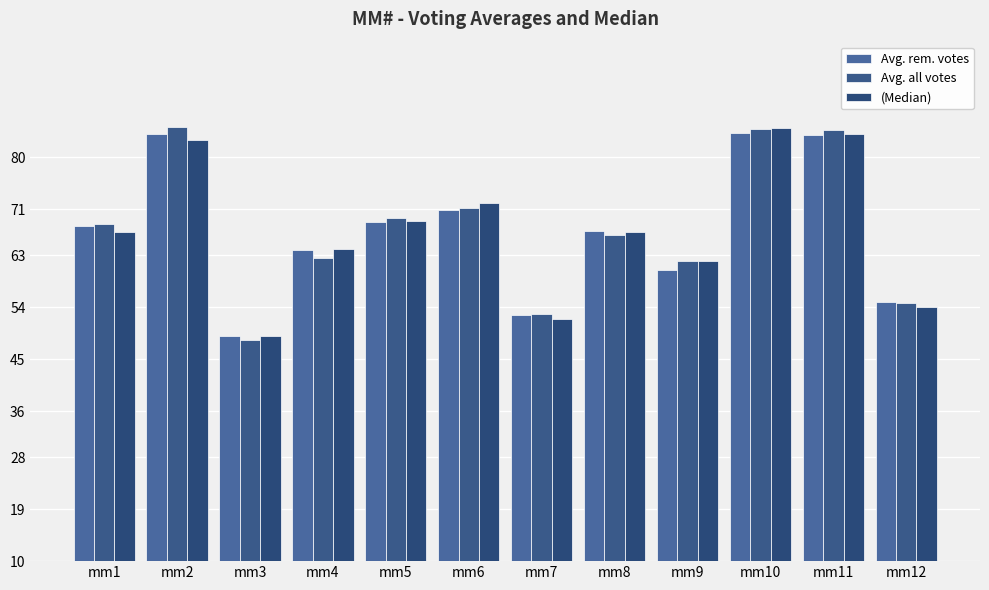

How many bars are there in each group?

3